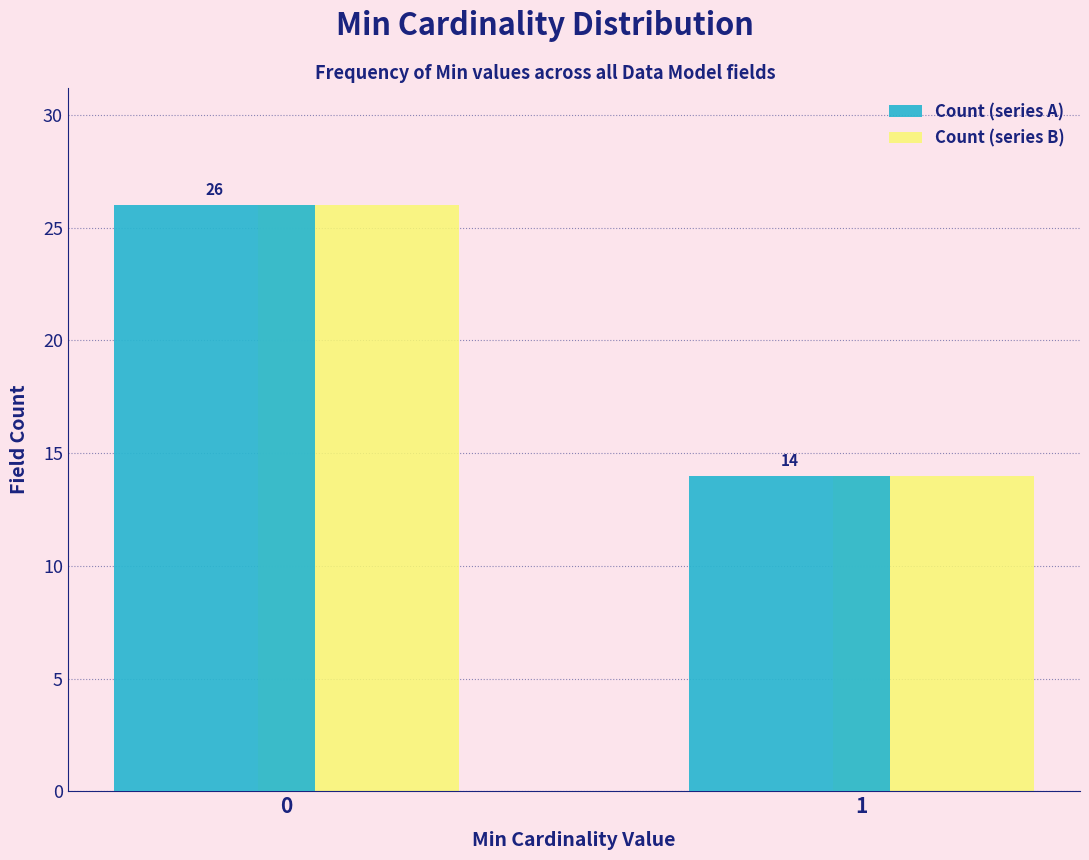

Reading left to right, list all the values displayed in this chart.

Count (series A): 0=26	1=14
Count (series B): 0=26	1=14